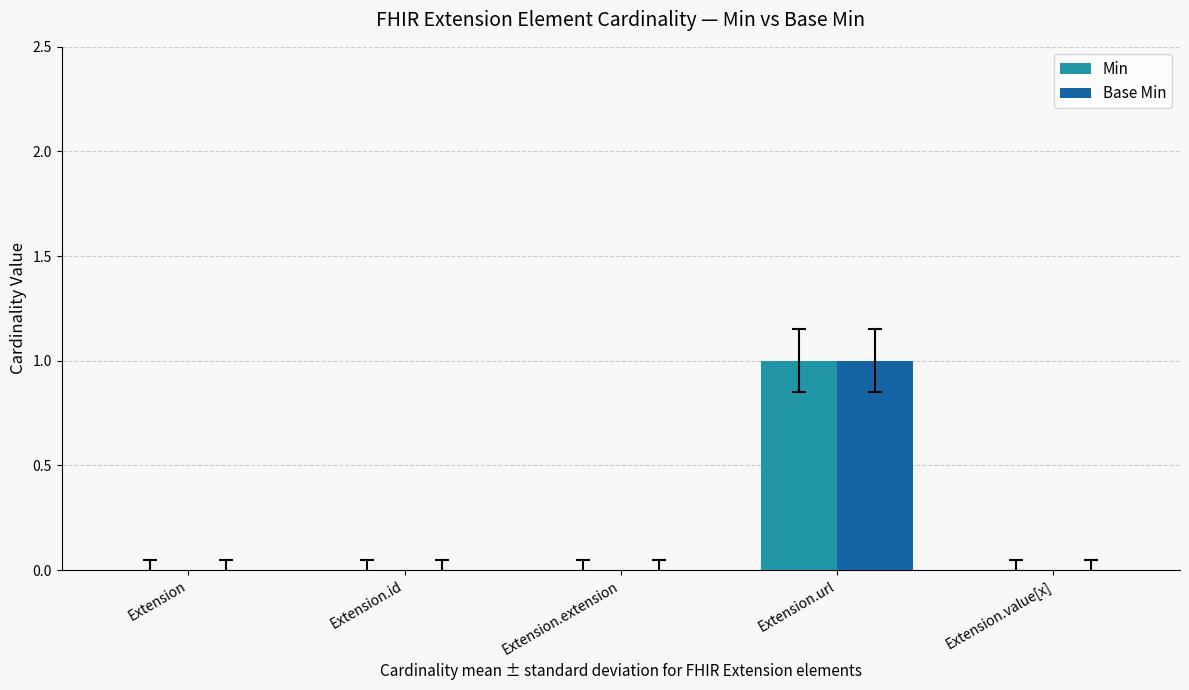

Reading left to right, extract all data points from this chart.

Min: 0	0	0	1	0
Base Min: 0	0	0	1	0